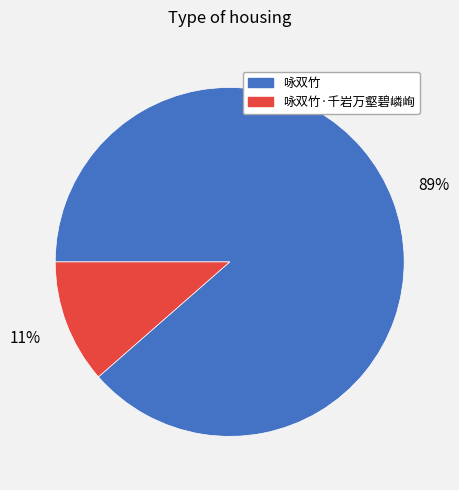

Does any single category account for the majority?

Yes